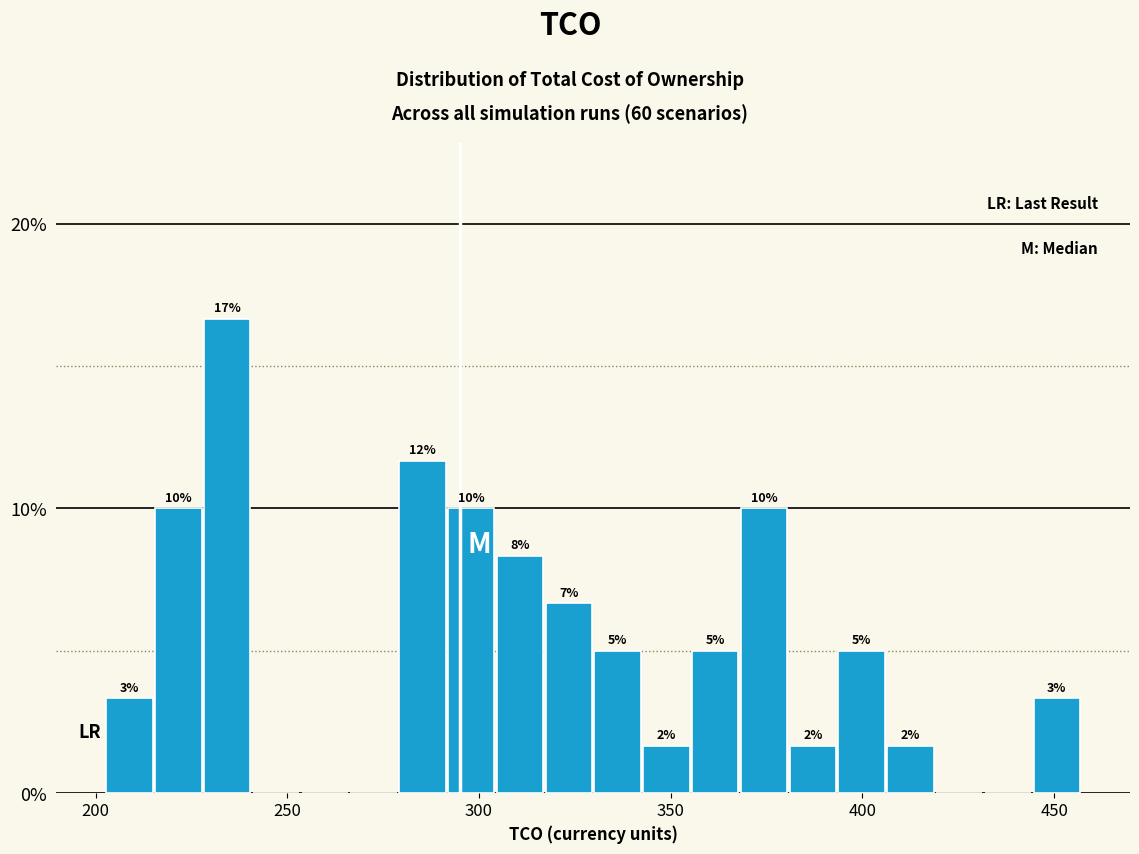

Read against the x-axis, roughly where is the centre of the tallest bar?

235